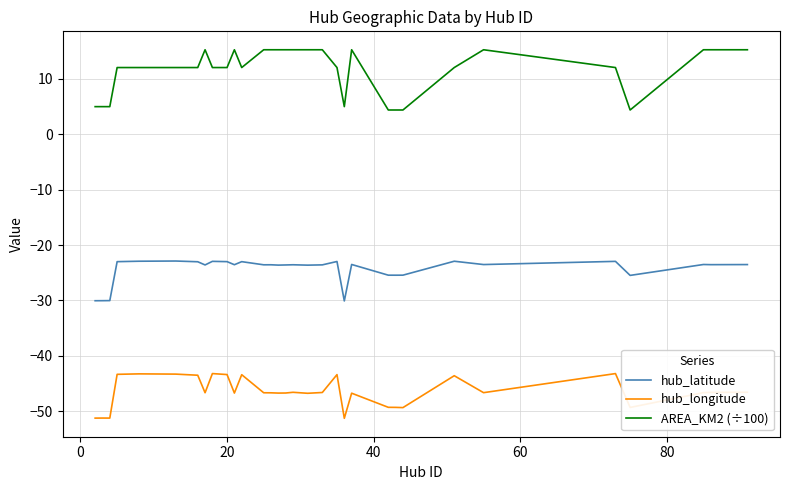

Which series has the largest total across all categories?

AREA_KM2 (÷100)